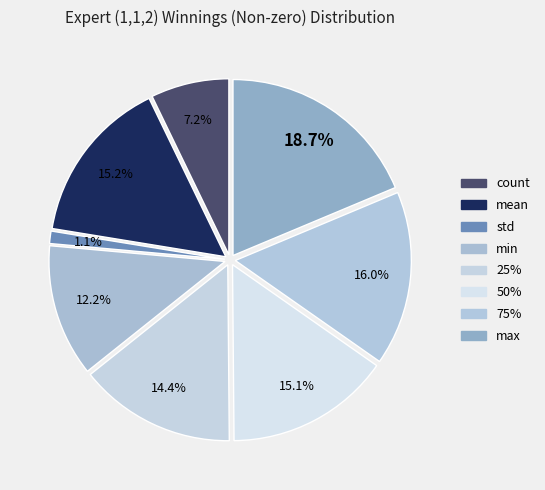

To the nearest percent, what percentage of the pie is max?

19%